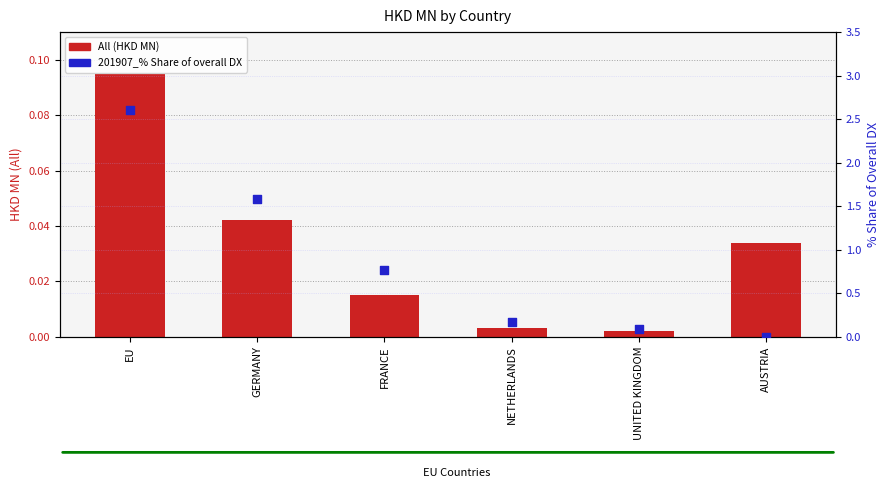

Which series has the widest spread of Y values?

201907_% Share of overall DX